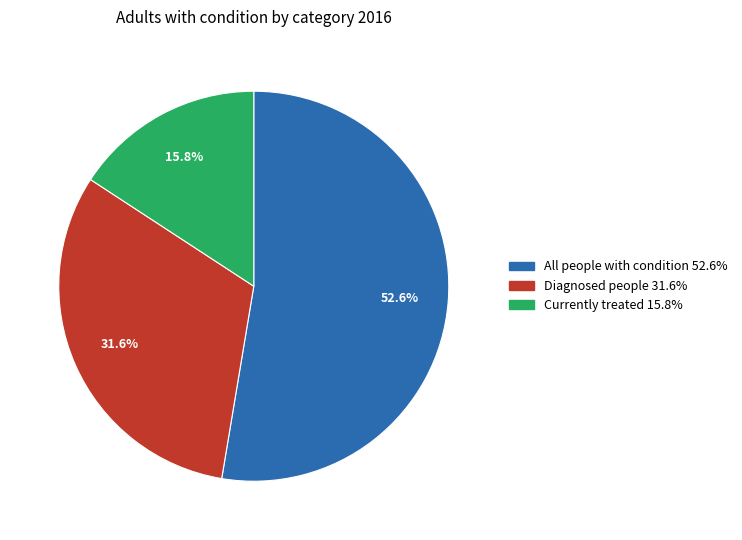

To the nearest percent, what percentage of the pie is All people with condition?

53%